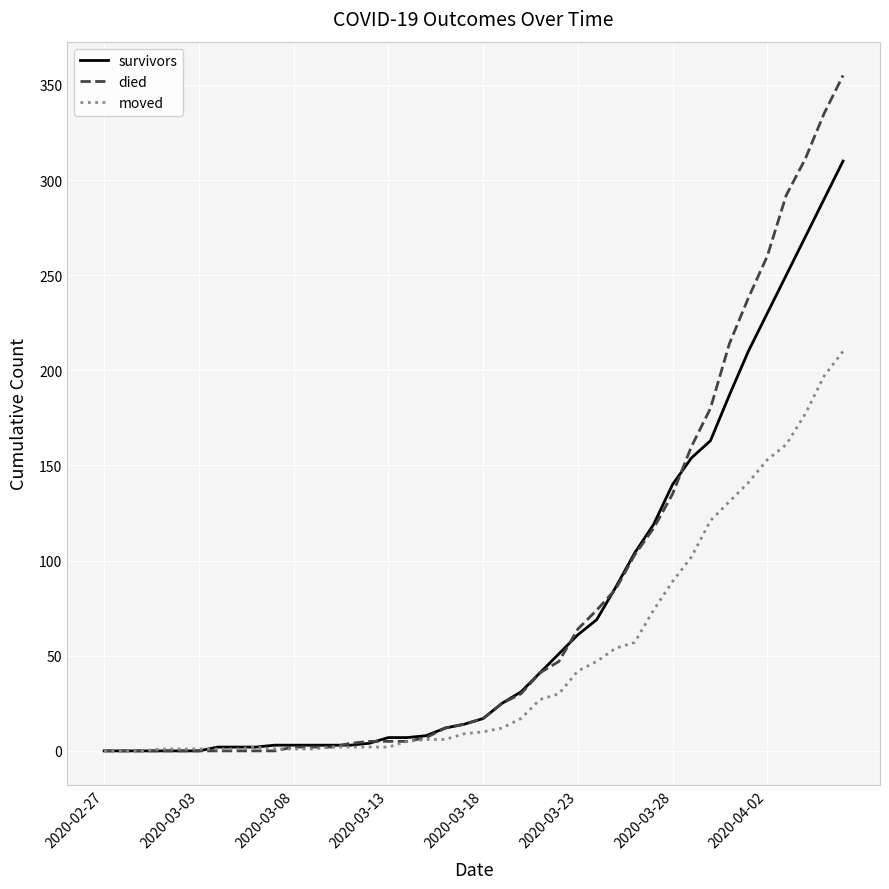

What is the highest value of the survivors series?

310